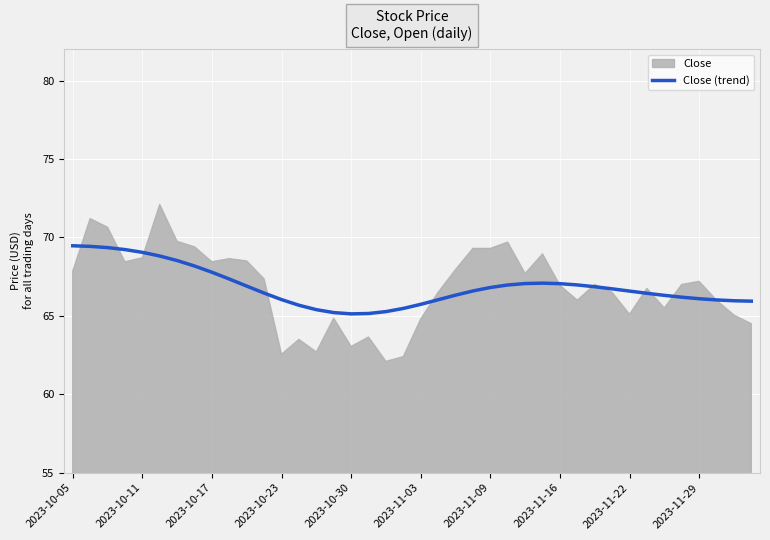

The Close (trend) series shows 26.7 at 2023-11-22. True or false?

False